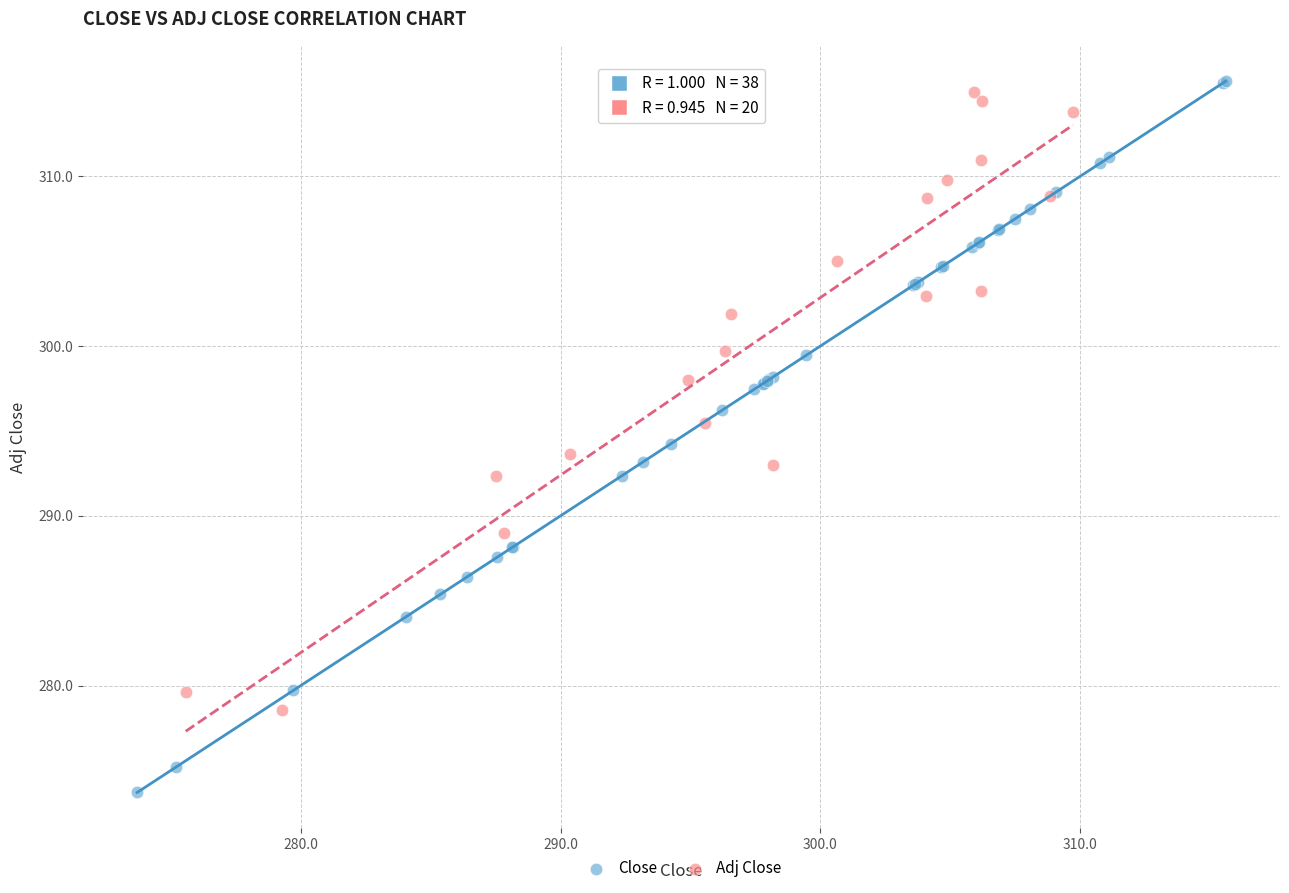

Which series contains the lowest Y value?

Close